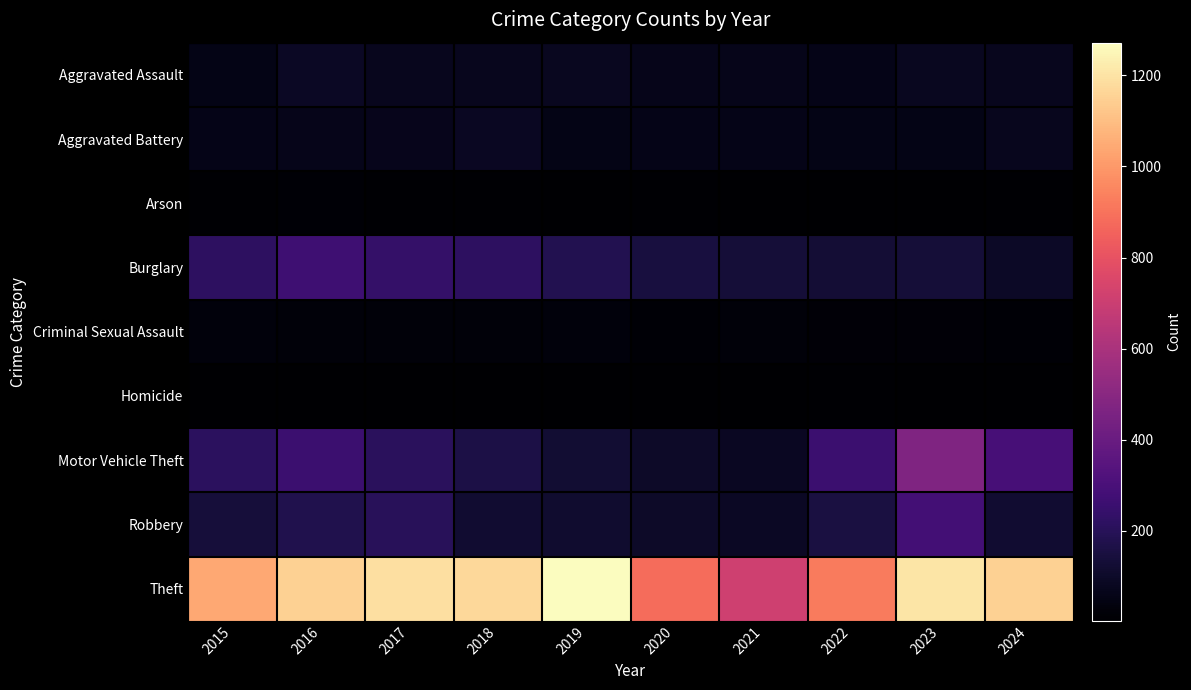

Reading right to left, what are all the values shown in this chart?

Aggravated Assault: 2024=73	2023=79	2022=61	2021=66	2020=62	2019=80	2018=72	2017=72	2016=88	2015=56
Aggravated Battery: 2024=76	2023=56	2022=56	2021=60	2020=57	2019=53	2018=86	2017=71	2016=66	2015=60
Arson: 2024=7	2023=2	2022=3	2021=6	2020=7	2019=5	2018=7	2017=7	2016=12	2015=10
Burglary: 2024=94	2023=134	2022=130	2021=133	2020=146	2019=182	2018=218	2017=237	2016=266	2015=216
Criminal Sexual Assault: 2024=13	2023=18	2022=21	2021=26	2020=16	2019=31	2018=24	2017=22	2016=26	2015=29
Homicide: 2024=2	2023=3	2022=7	2021=6	2020=5	2019=4	2018=4	2017=4	2016=4	2015=5
Motor Vehicle Theft: 2024=294	2023=472	2022=259	2021=82	2020=99	2019=123	2018=163	2017=208	2016=259	2015=212
Robbery: 2024=119	2023=284	2022=151	2021=88	2020=97	2019=116	2018=121	2017=202	2016=178	2015=139
Theft: 2024=1152	2023=1204	2022=920	2021=716	2020=884	2019=1272	2018=1170	2017=1188	2016=1151	2015=1041